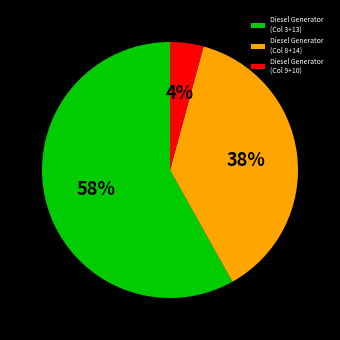

To the nearest percent, what is the difference between the Diesel Generator (Col 3+13) and Diesel Generator (Col 8+14) slice percentages?

20%